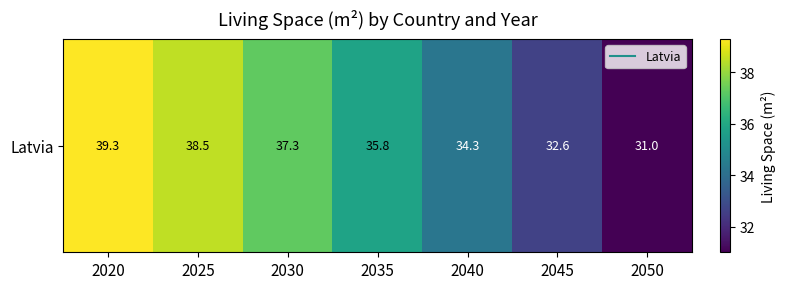

Where is the data nearest to the value 35?

2040